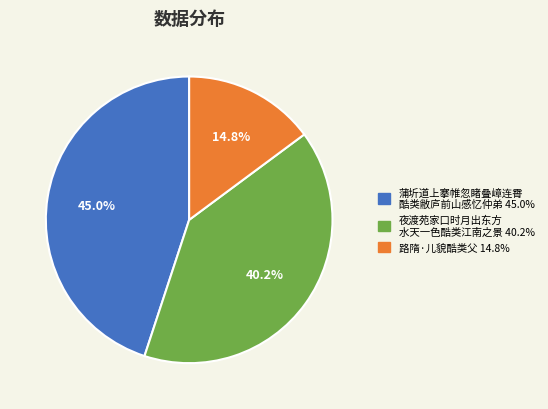

How many slices are in this pie chart?

3